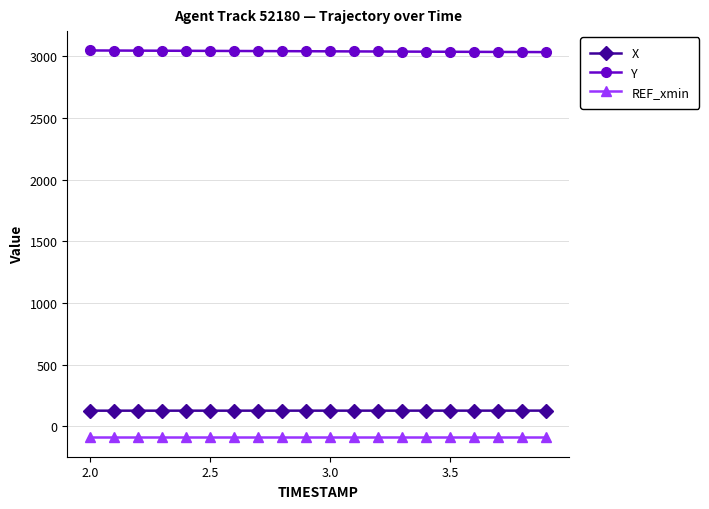

At how many categories does at least one series exceed 2076?

20